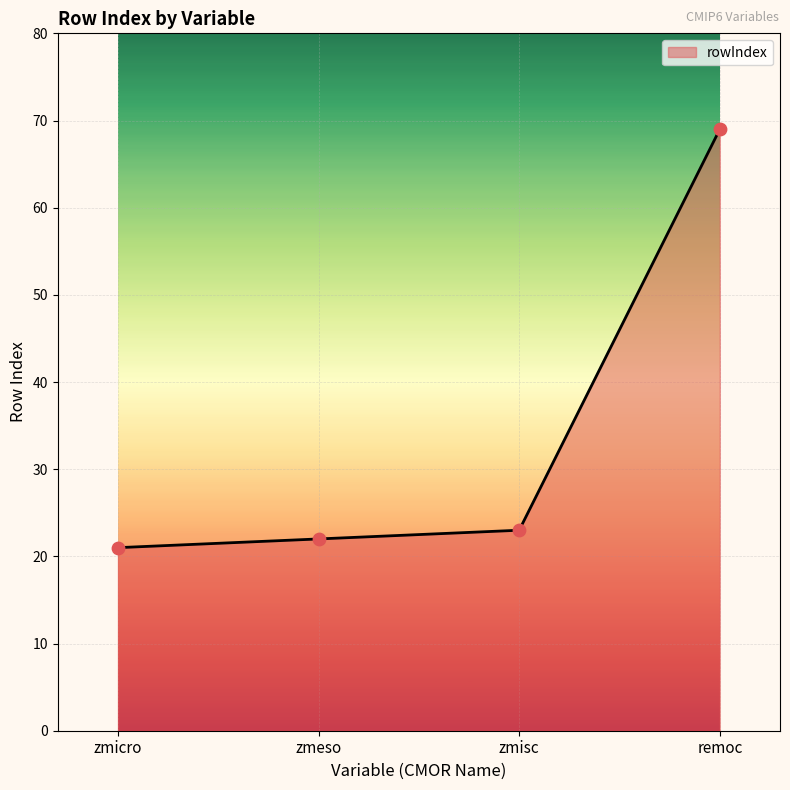

What is the change in value from zmeso to remoc?

+47